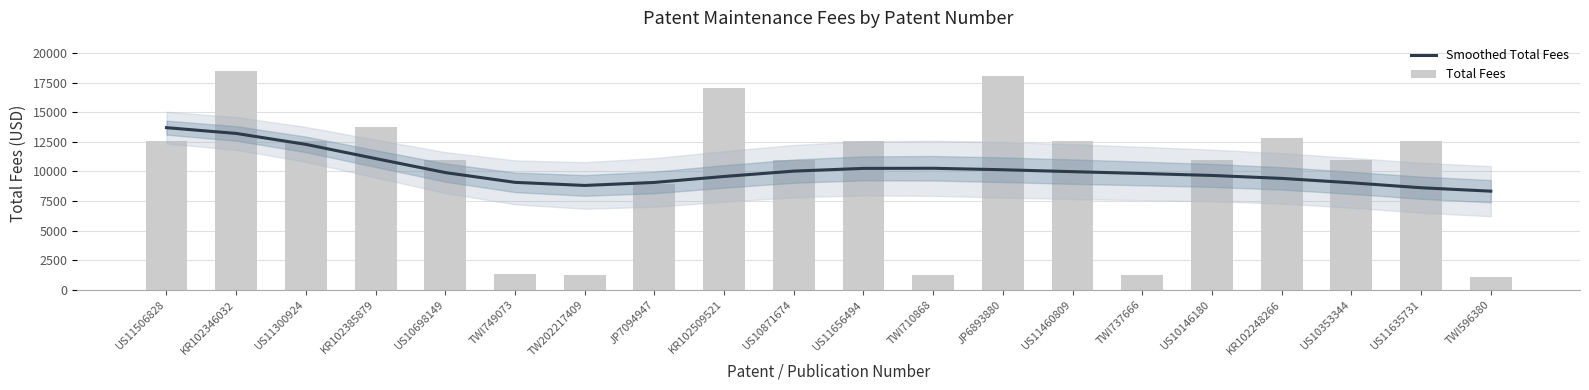

At which label does Total Fees reach its minimum?

TWI596380